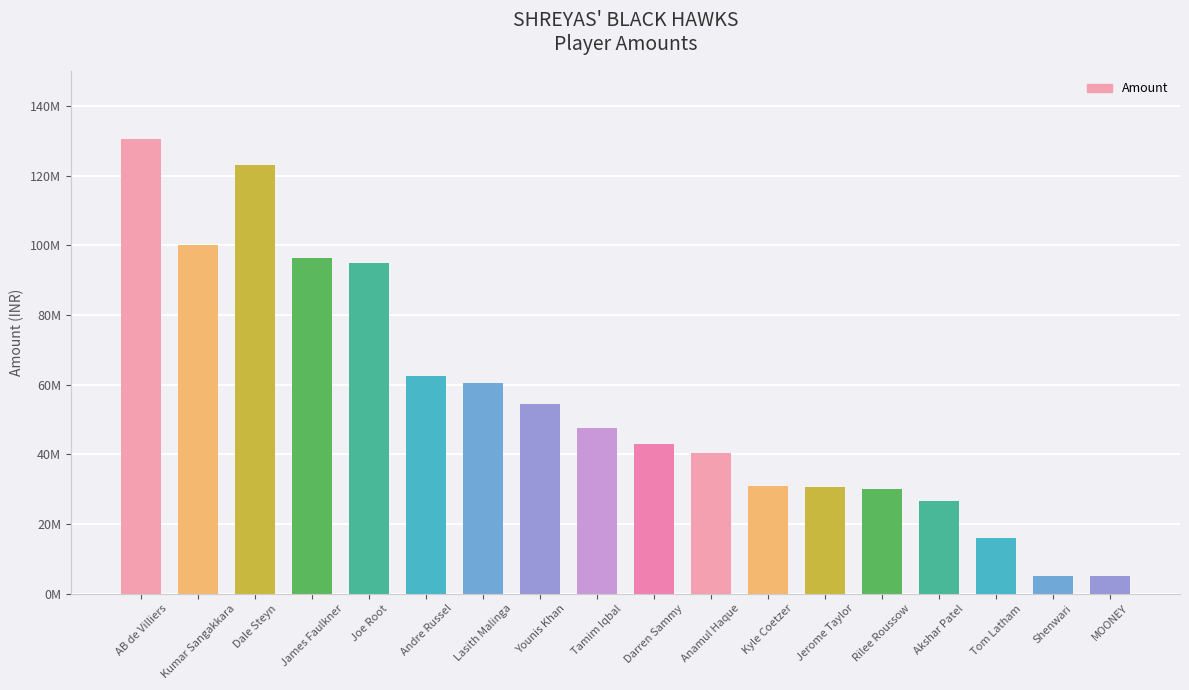

Approximately how many times larger is the value at Rilee Roussow compared to Dale Steyn?

0.2